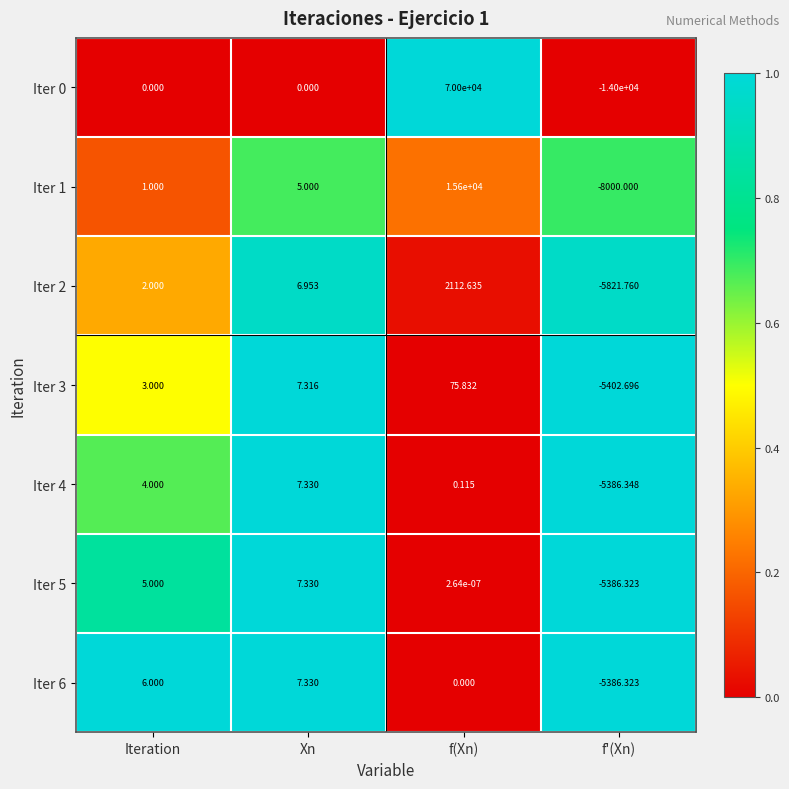

At which category is the sum across all series the highest?

f(Xn)